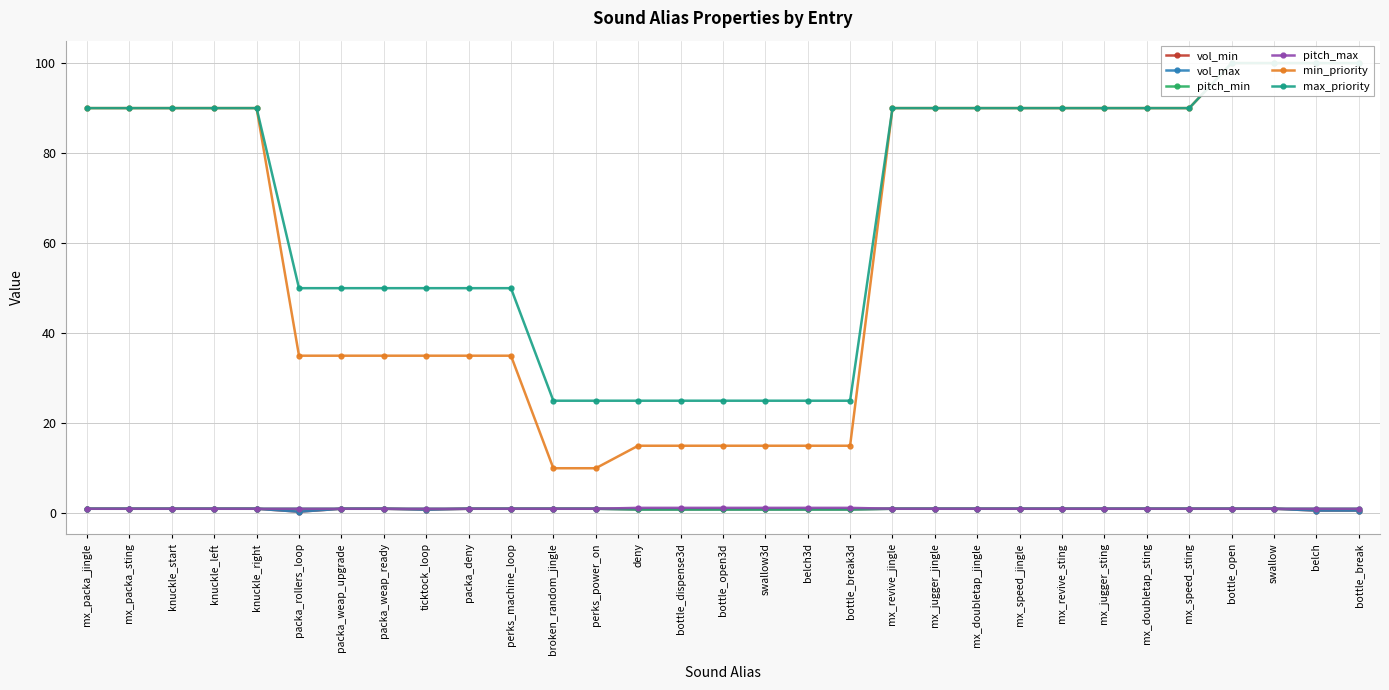

What position from the left is knuckle_left?

4